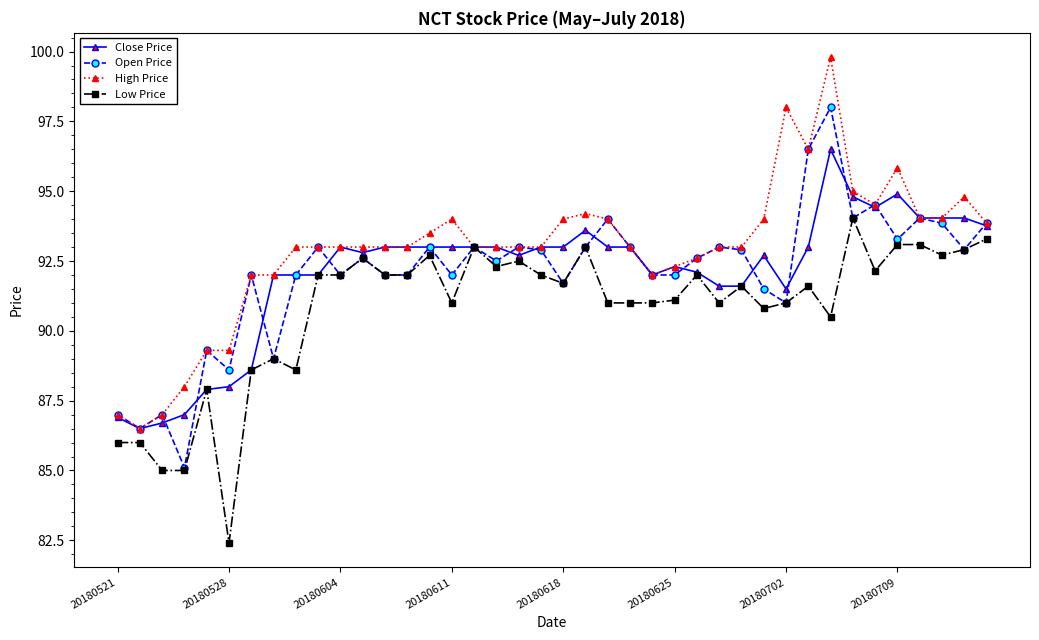

Which series has the largest total across all categories?

High Price